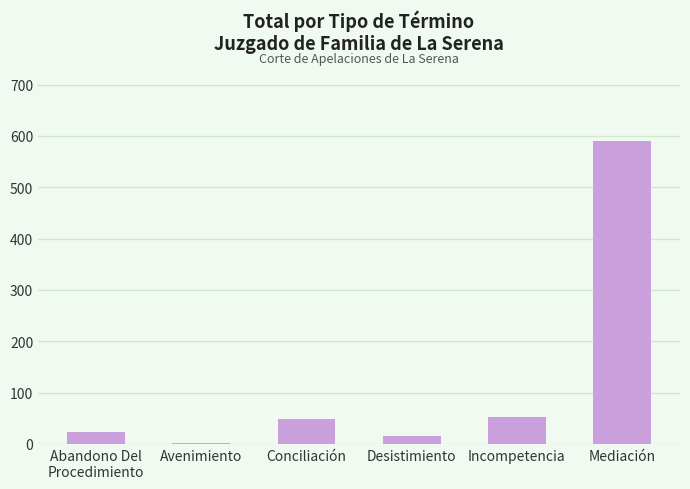

What is the change in value from Avenimiento to Incompetencia?

+50